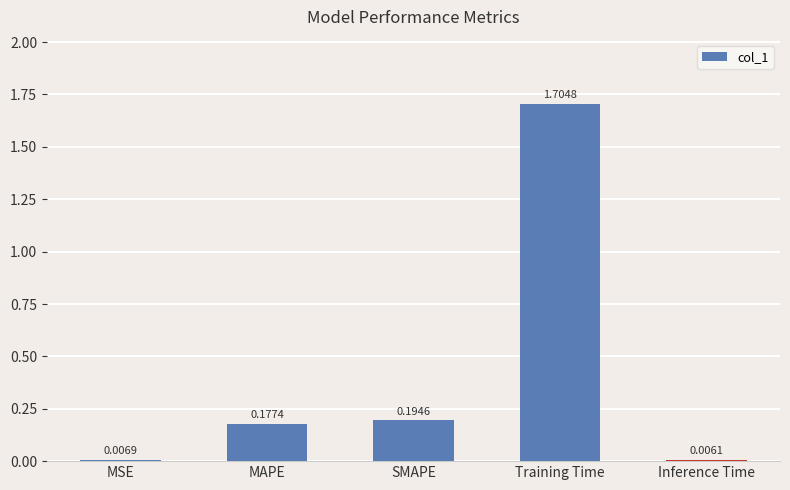

What is the label of the 5th bar from the left?

Inference Time